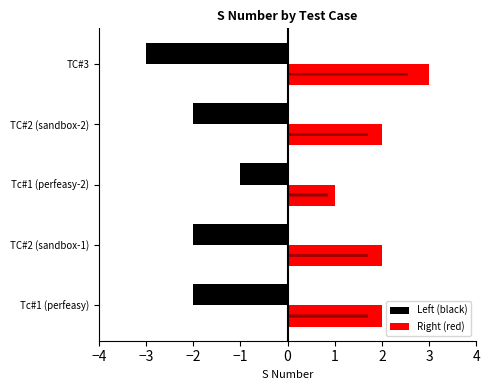

What is the difference between the maximum and second lowest values in the Right (red) series?

1